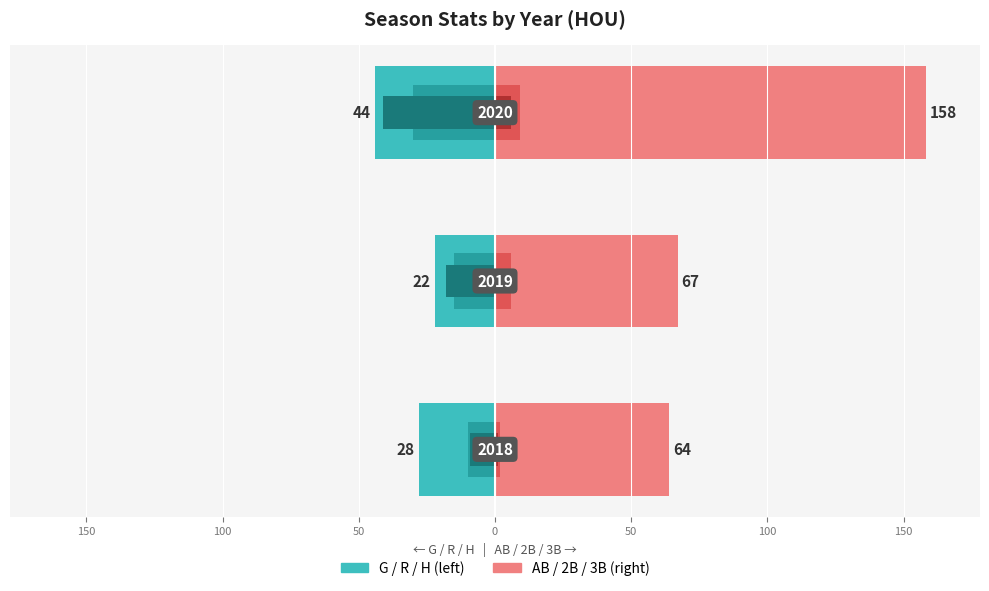

Reading left to right, what are all the values shown in this chart?

G: -28	-22	-44
R: -10	-15	-30
H: -9	-18	-41
AB: 64	67	158
2B: 2	6	9
3B: 1	0	6